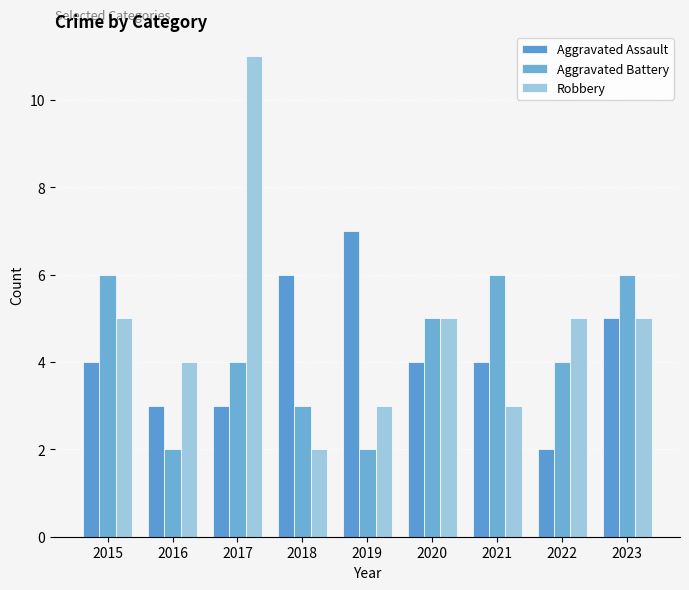

How many bars are there in total?

27